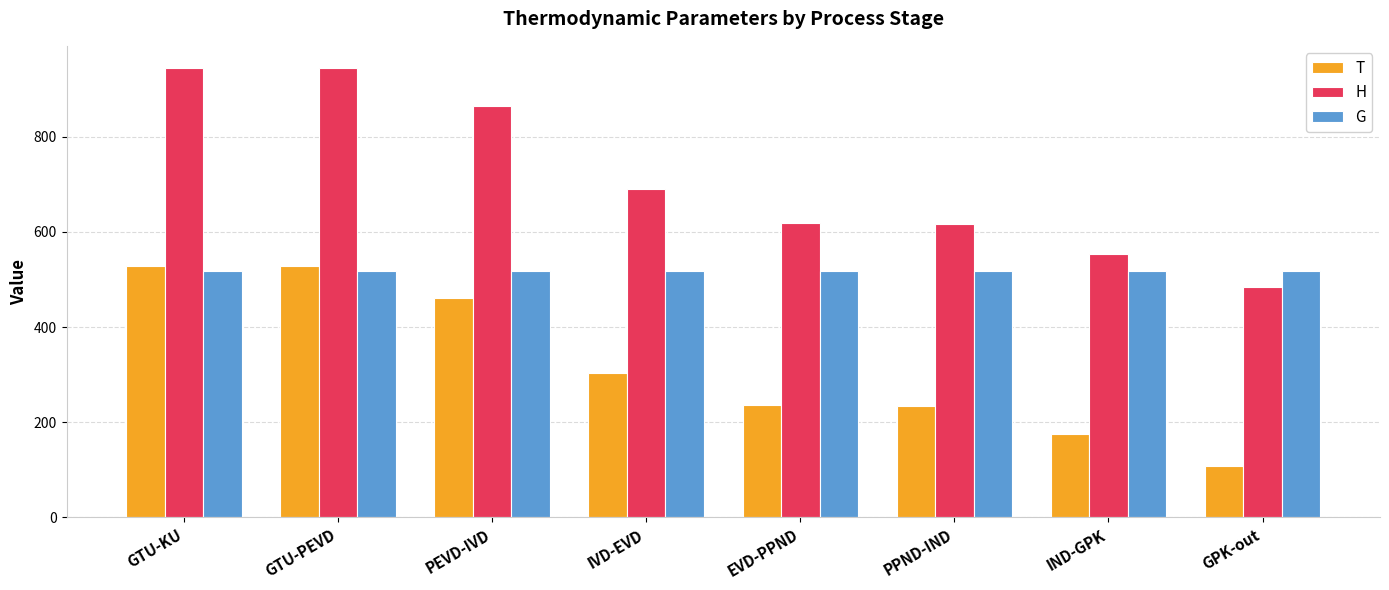

What is the value of the H bar at the 3rd from the left?

865.2